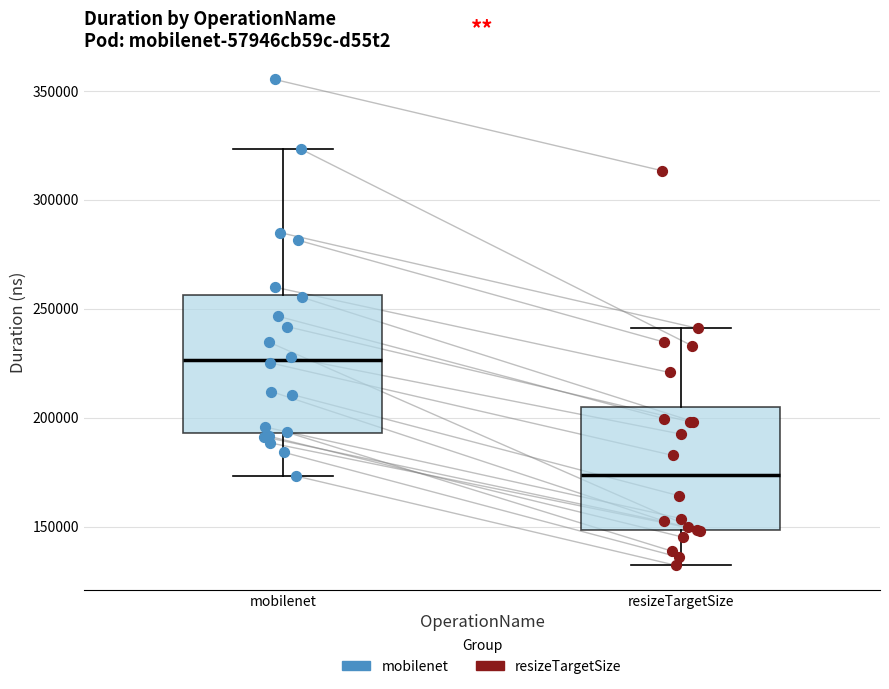

Reading left to right, read every box against the y-axis: the position of its median line, the range the box covers, and the ends of its whiskers. The values are not printed on the chart, so give them approximately, as read against the axis.

mobilenet: median 225000, box 195000 to 255000, whiskers 175000 to 325000
resizeTargetSize: median 175000, box 150000 to 205000, whiskers 130000 to 240000